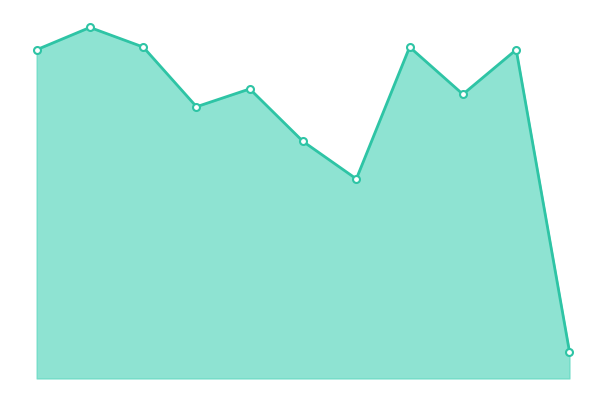

Rank the categories by value from lowest to highest.

2025, 2021, 2020, 2018, 2023, 2019, 2015, 2024, 2017, 2022, 2016